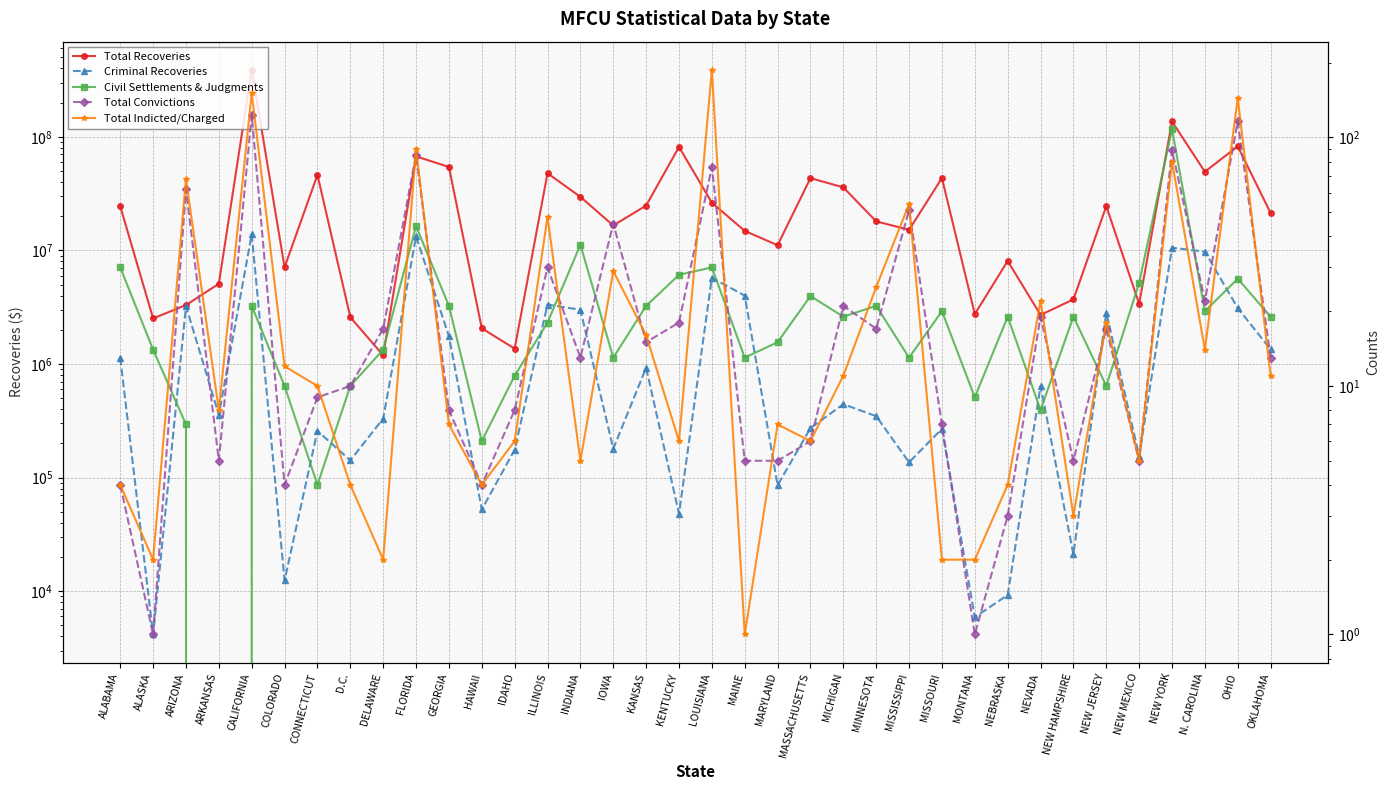

Is it true that Civil Settlements & Judgments equals 9.0 at MONTANA?

True